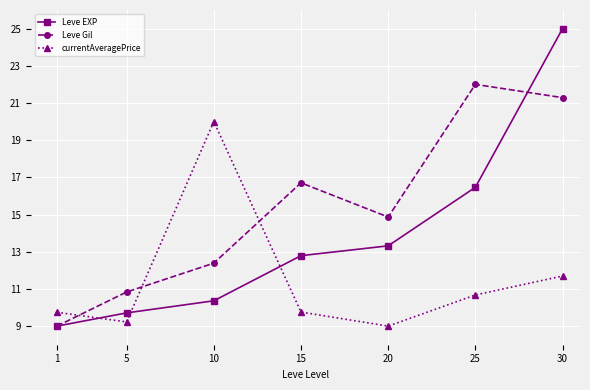

Rank the series by their maximum value, from highest to lowest.

Leve EXP, Leve Gil, currentAveragePrice